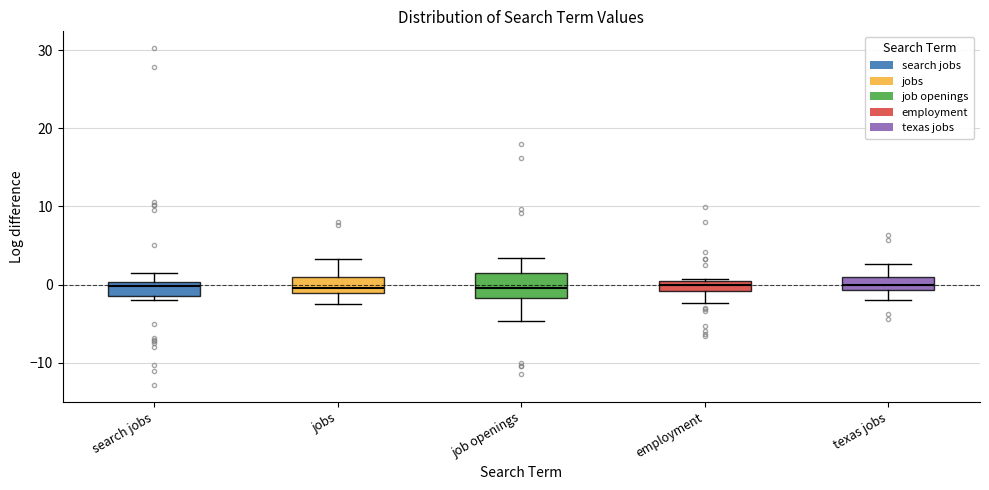

Where is the upper edge of the box for texas jobs on the y-axis? The values are not printed on the chart, so give them approximately, as read against the axis.

1